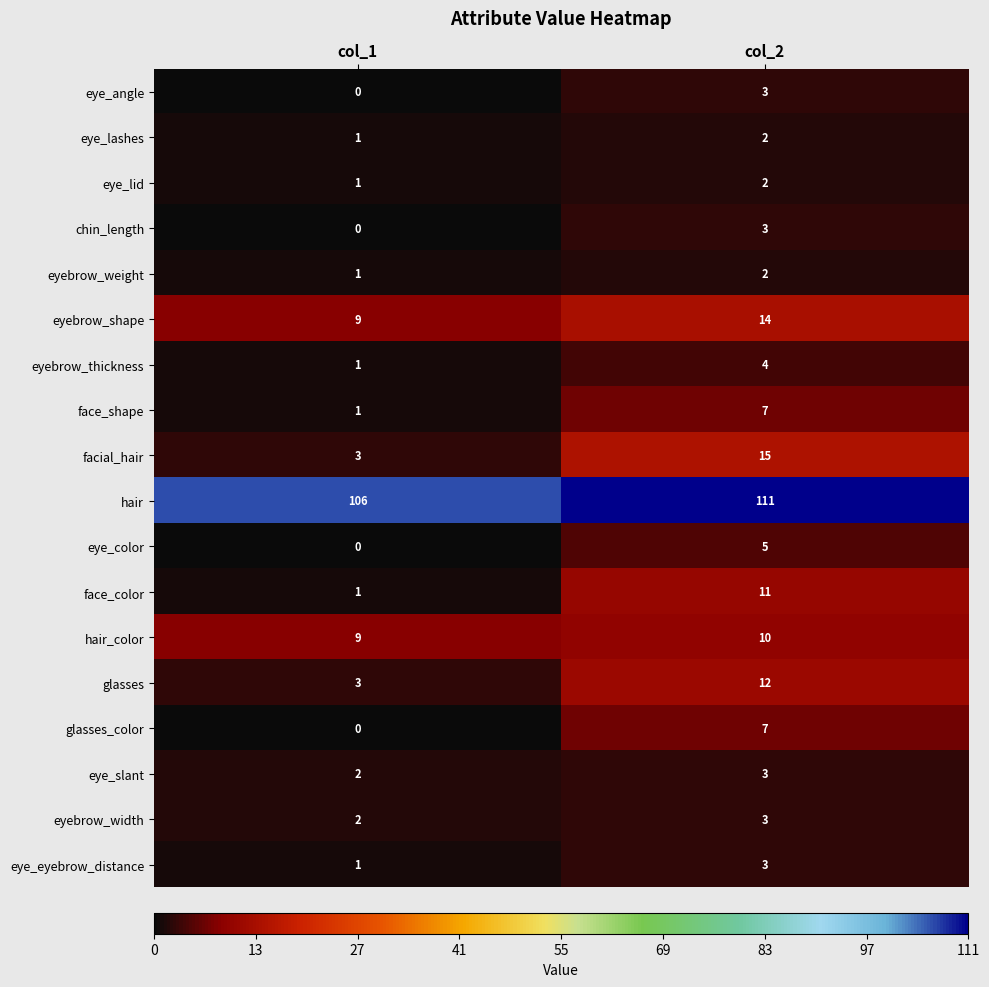

What is the sum of all eye_angle values?

3